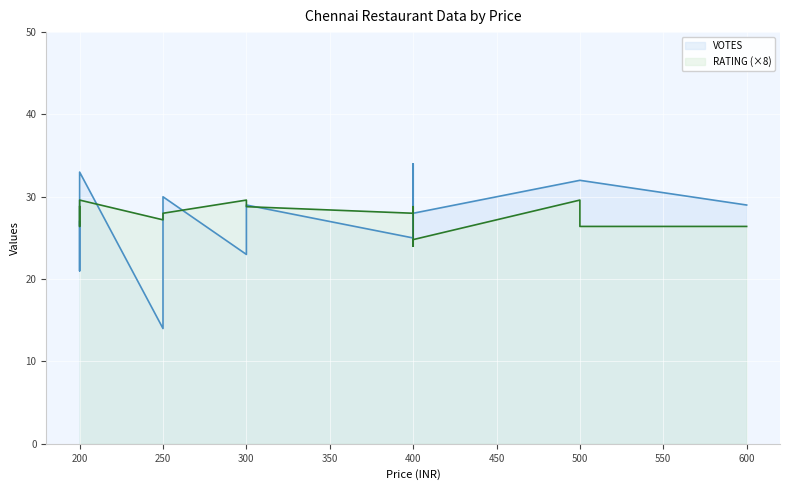

How many interior local valleys does the RATING series have?

4